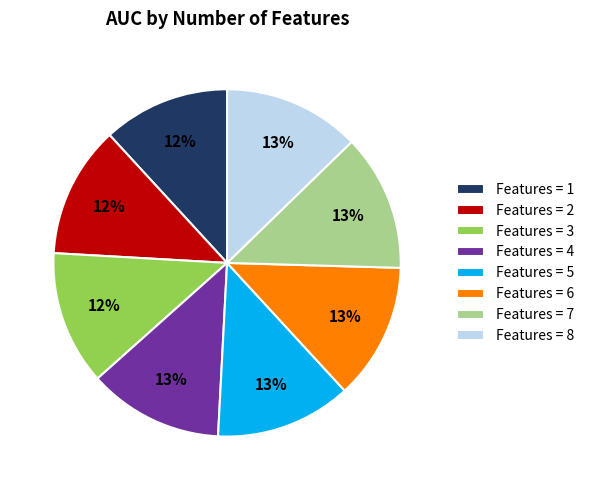

The Features = 7 slice represents 4% of the pie. True or false?

False